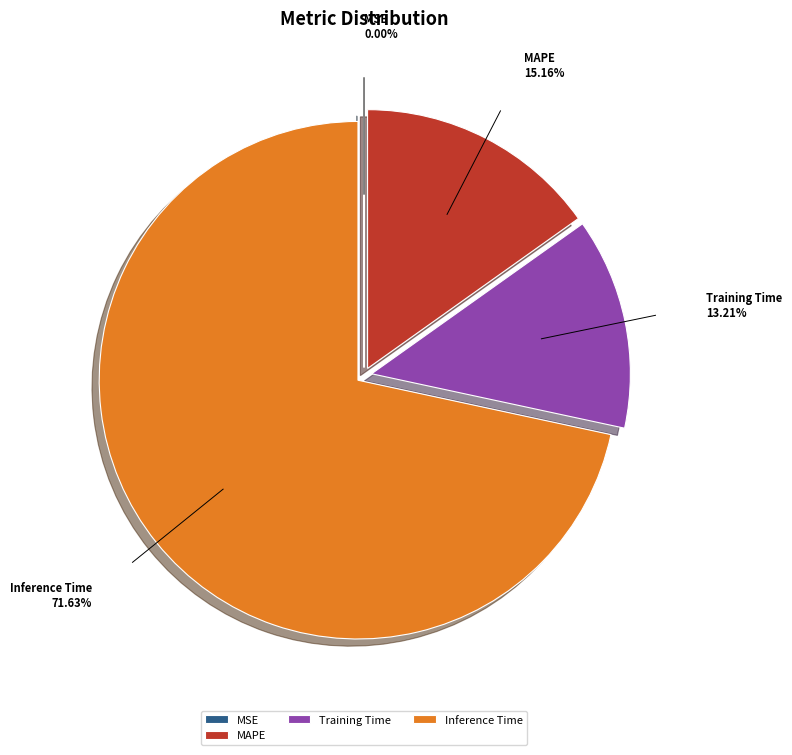

To the nearest percent, what is the average slice percentage?

25%